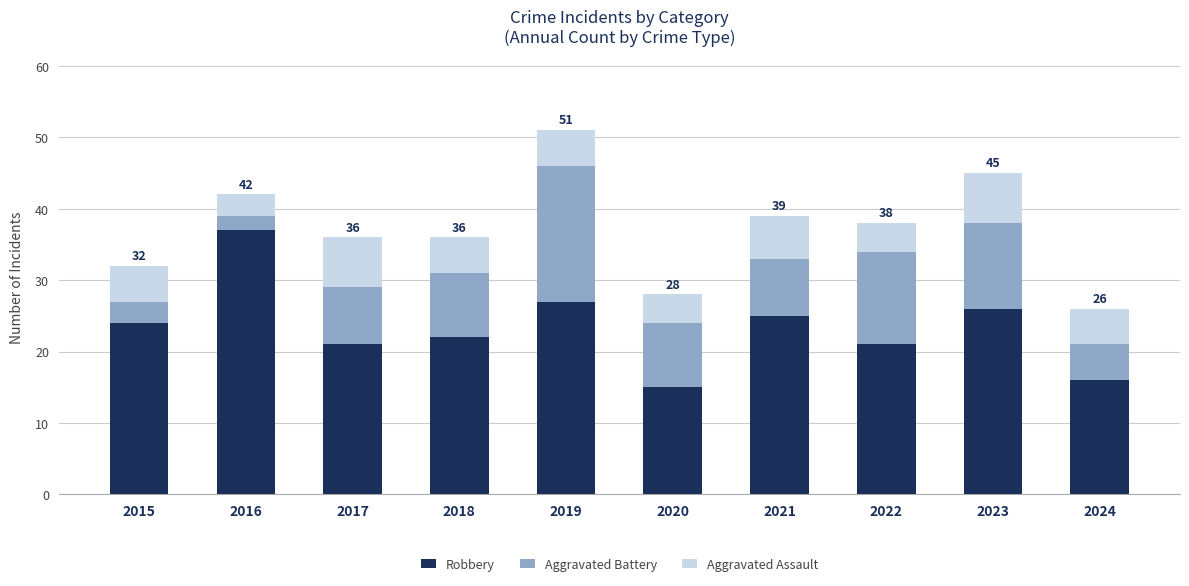

At which category is the sum across all series the highest?

2019